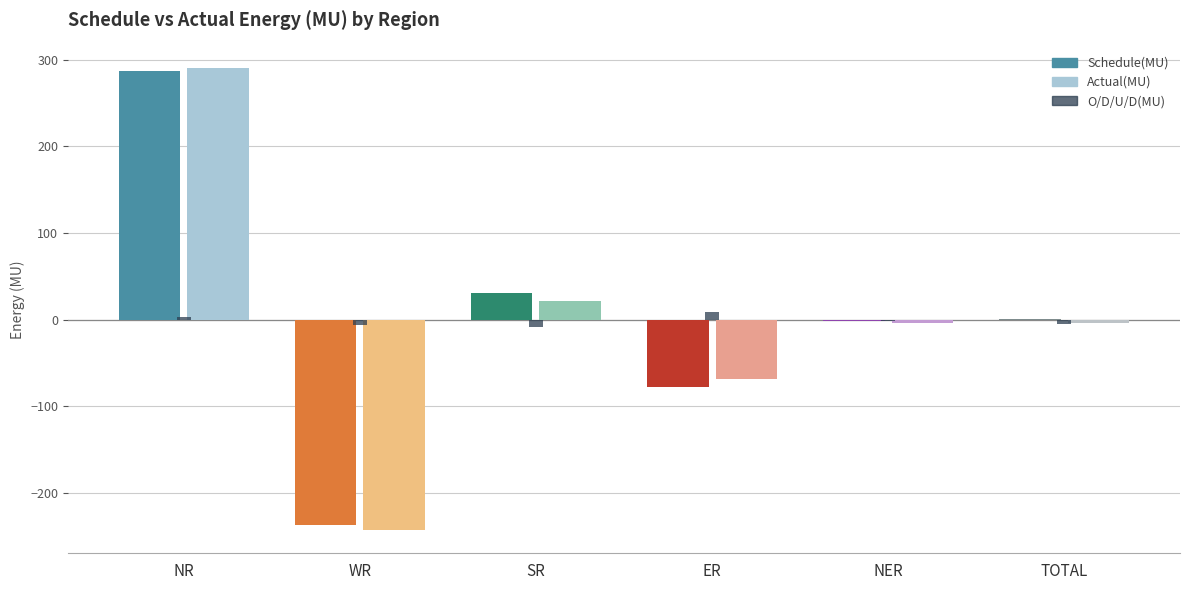

Which series has the widest spread of values?

Actual(MU)